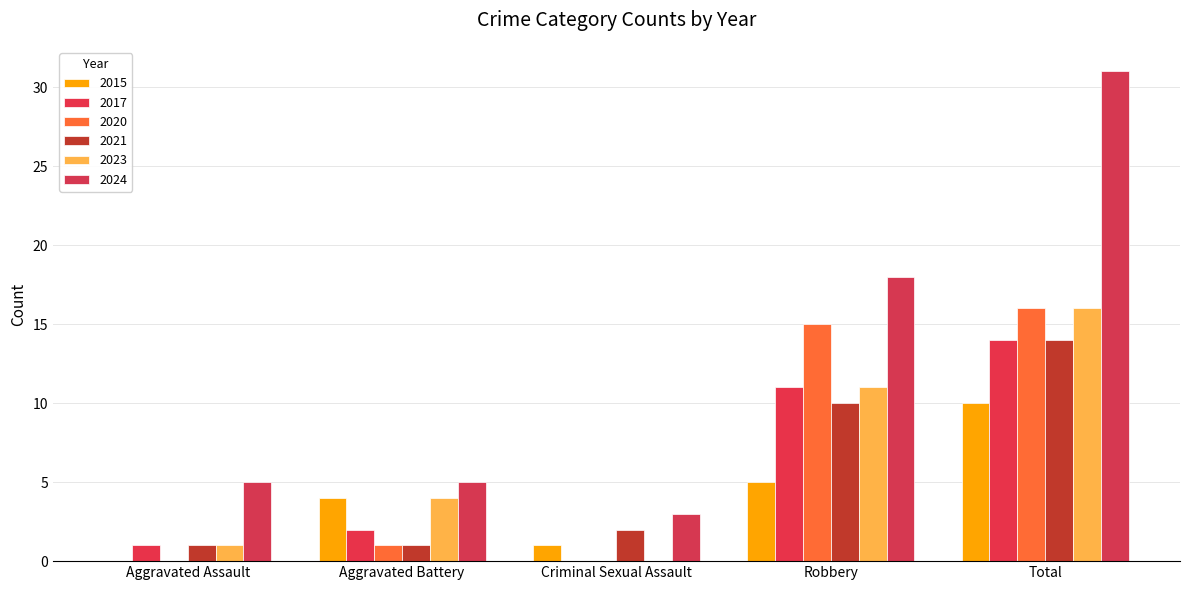

Which category has the lowest value across all series?

Aggravated Assault